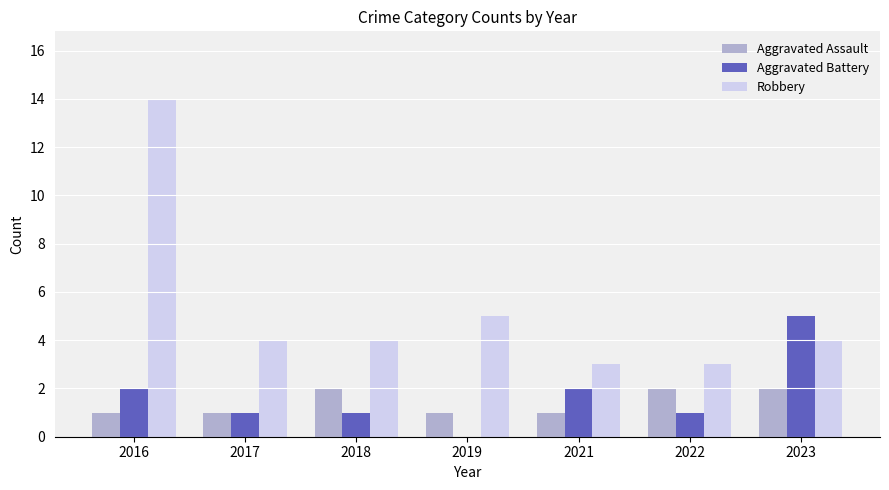

How many groups of bars are there?

7